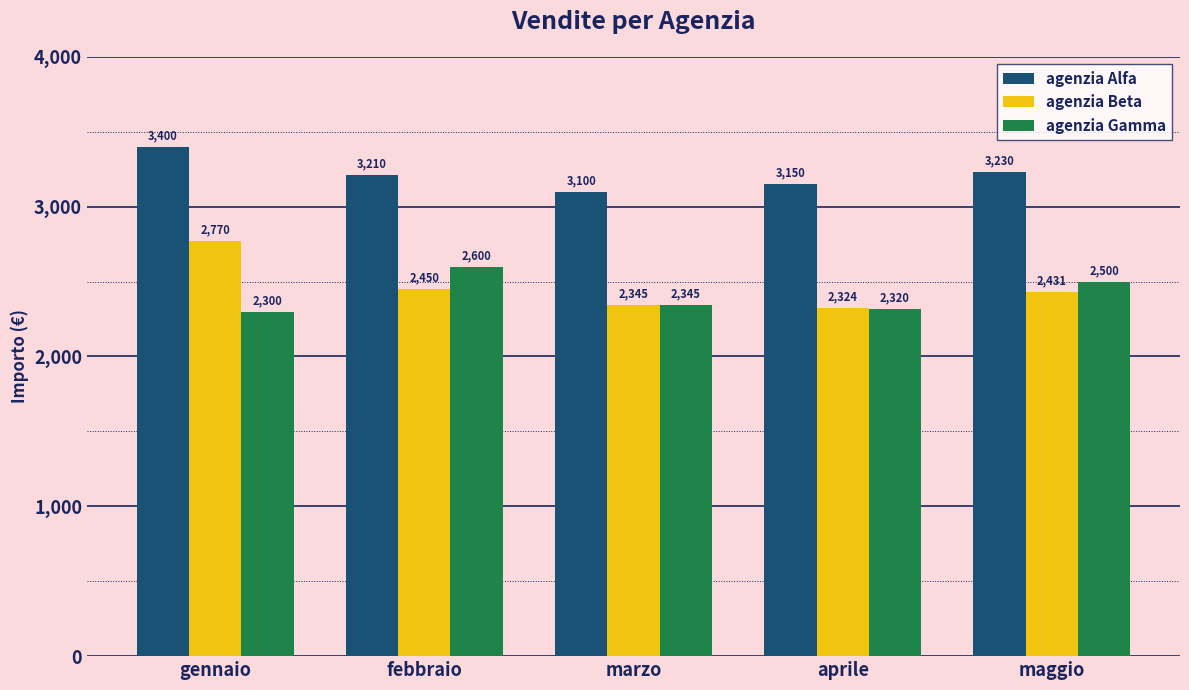

Which series has the largest total across all categories?

agenzia Alfa